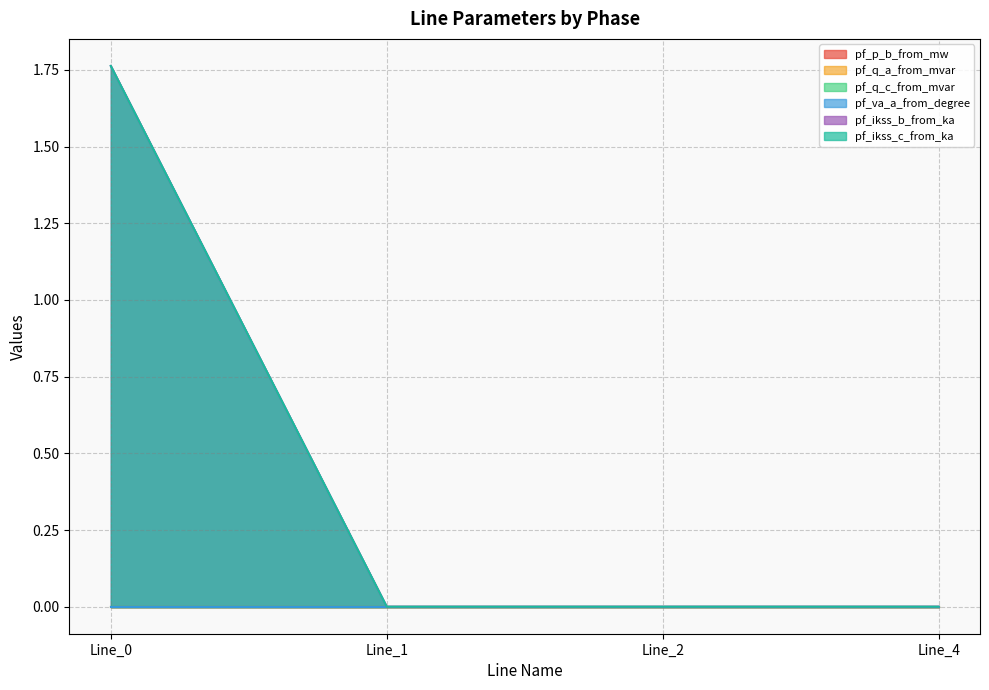

How many lines are shown in the chart?

6